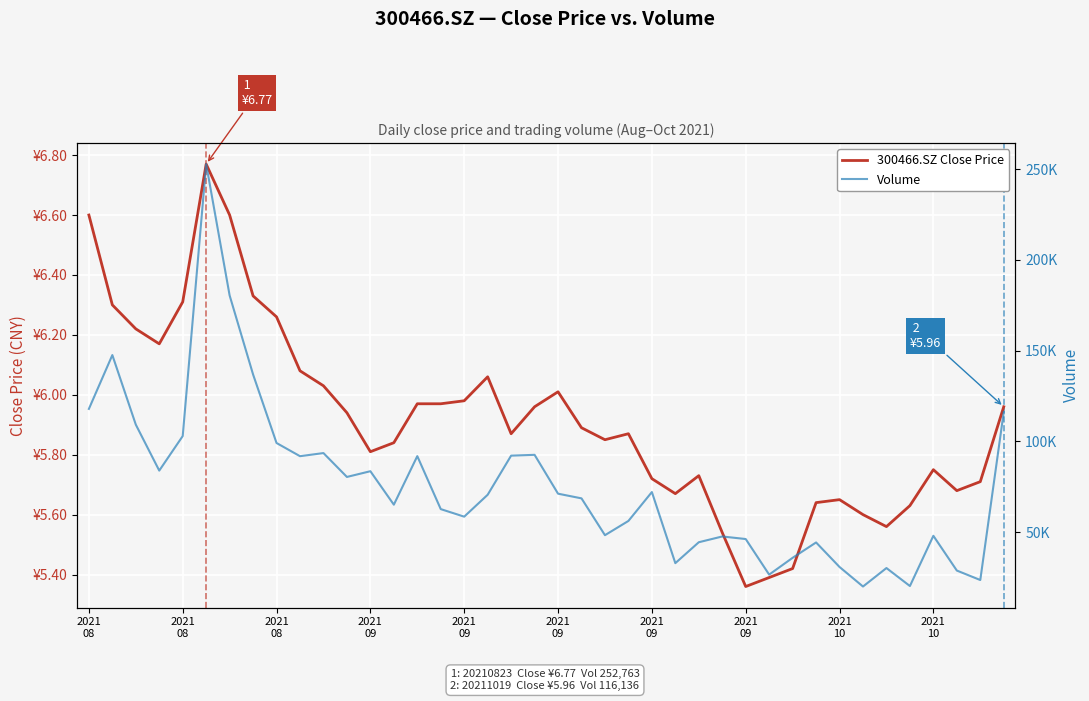

The Volume series shows 190904.6 at 2021
08. True or false?

False